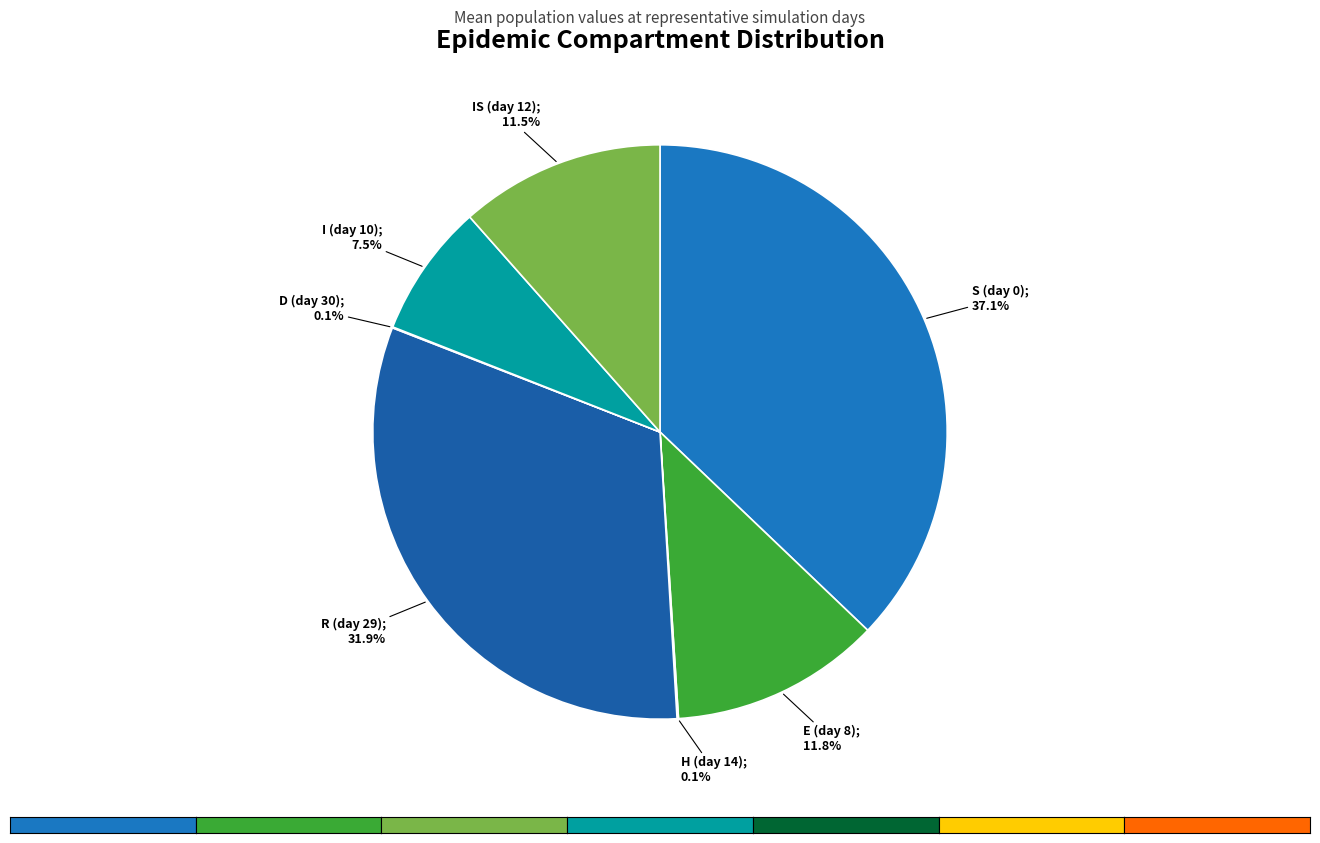

How many slices are in this pie chart?

7